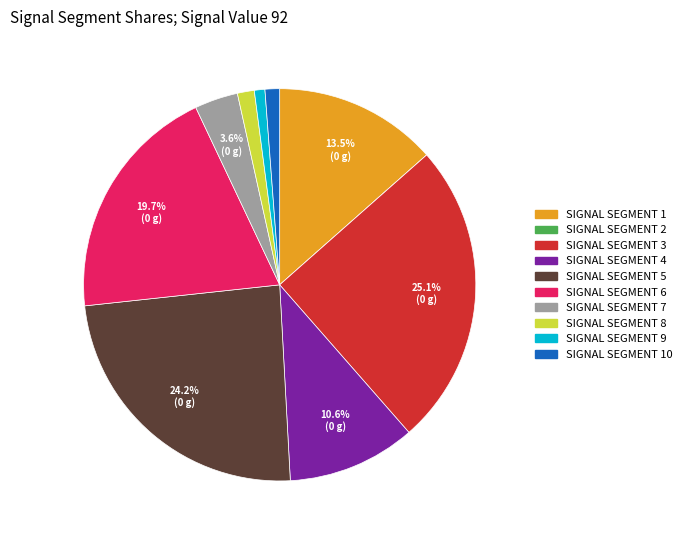

Is there a majority slice in this chart?

No